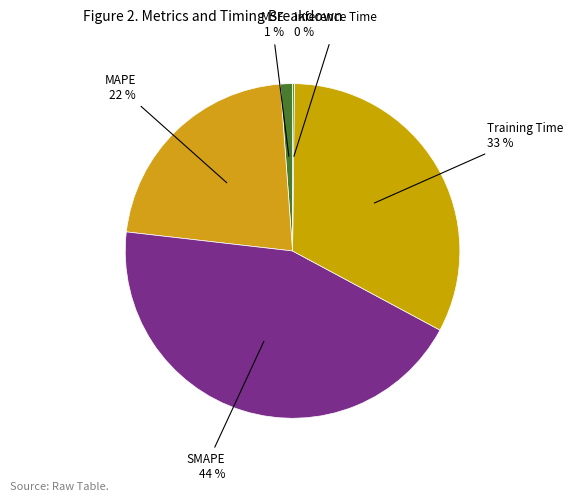

True or false: MSE accounts for 14% of the total.

False